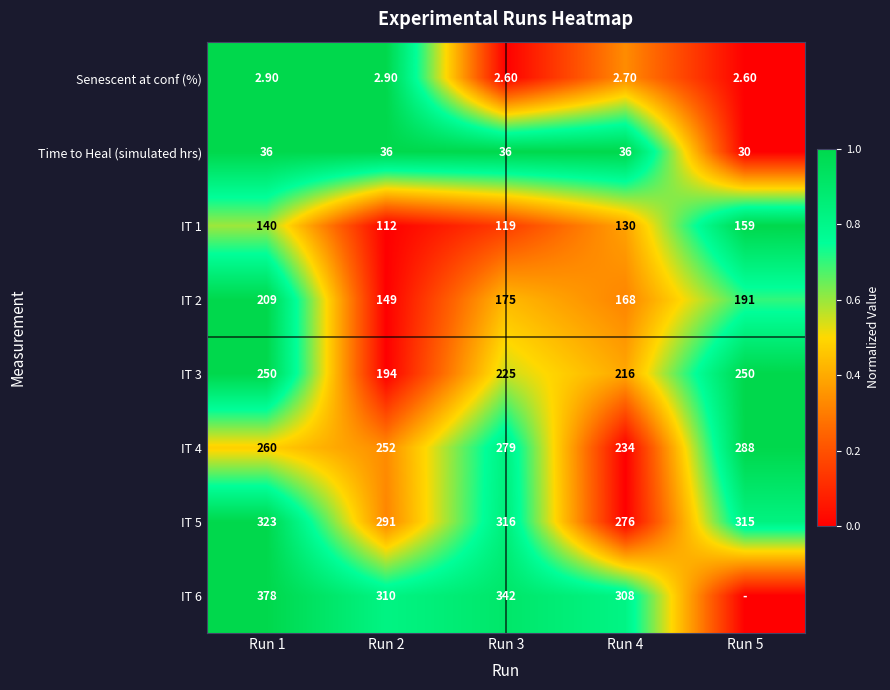

What is the average value of the IT 1 series?

132.0